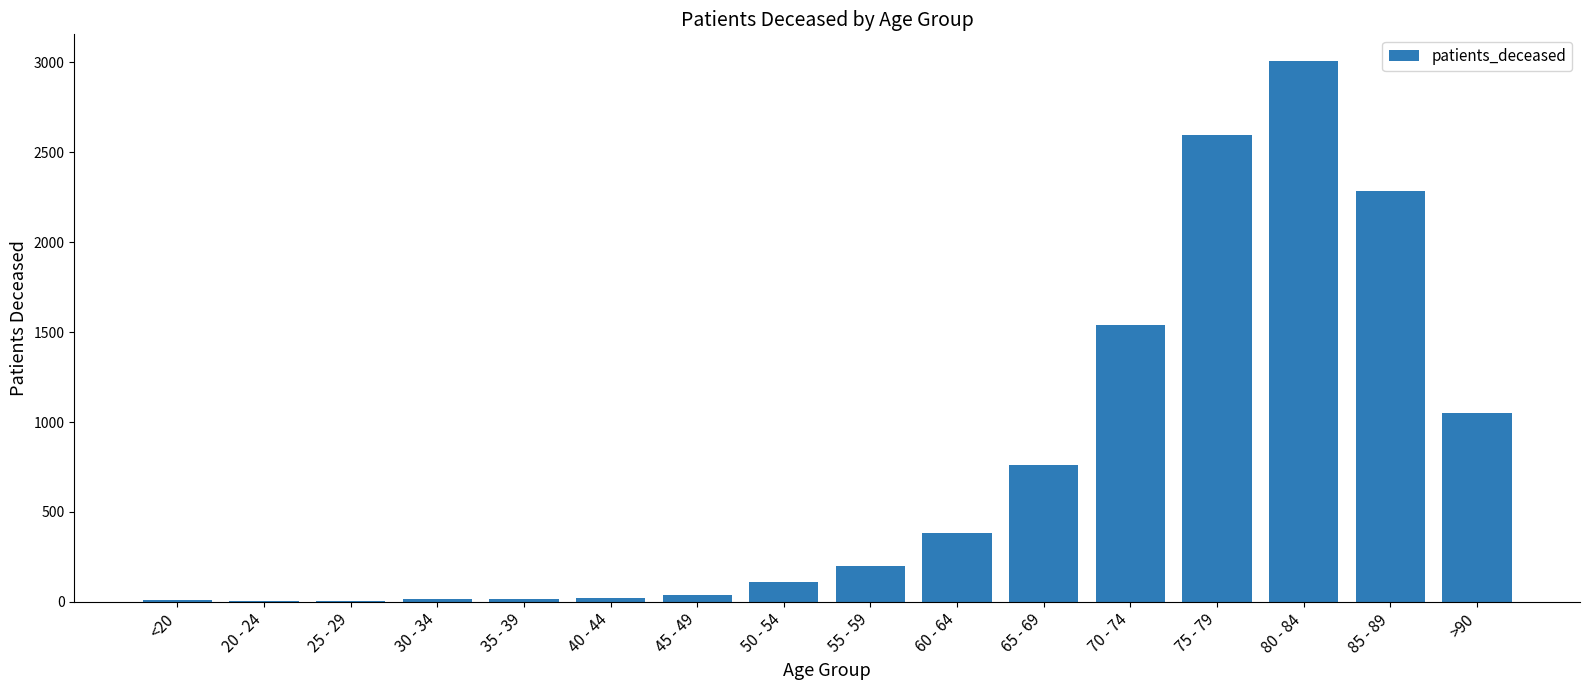

Which has a higher value, 80 - 84 or <20?

80 - 84